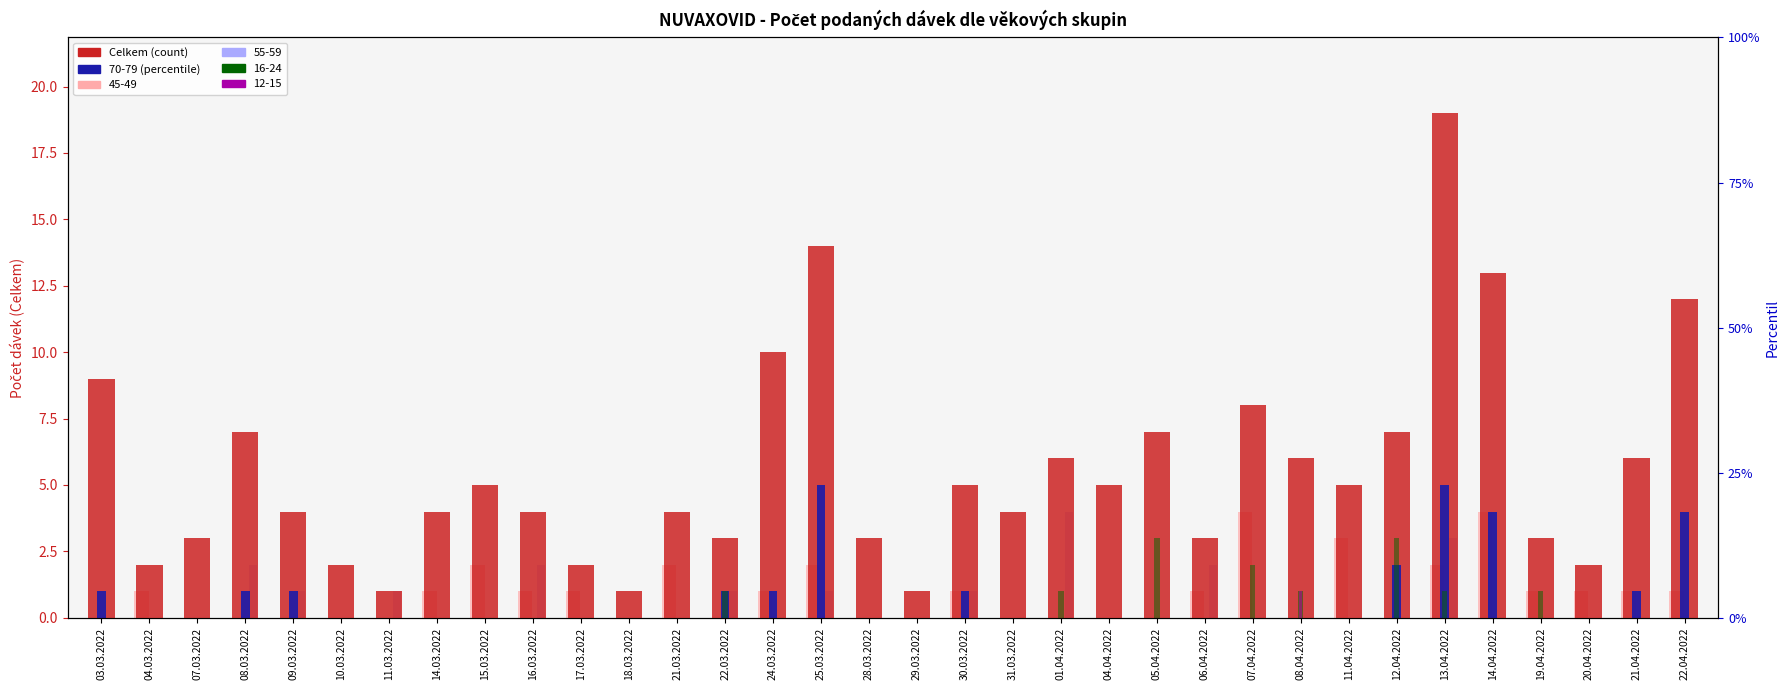

What is the difference between the values at 01.04.2022 and 09.03.2022?

2